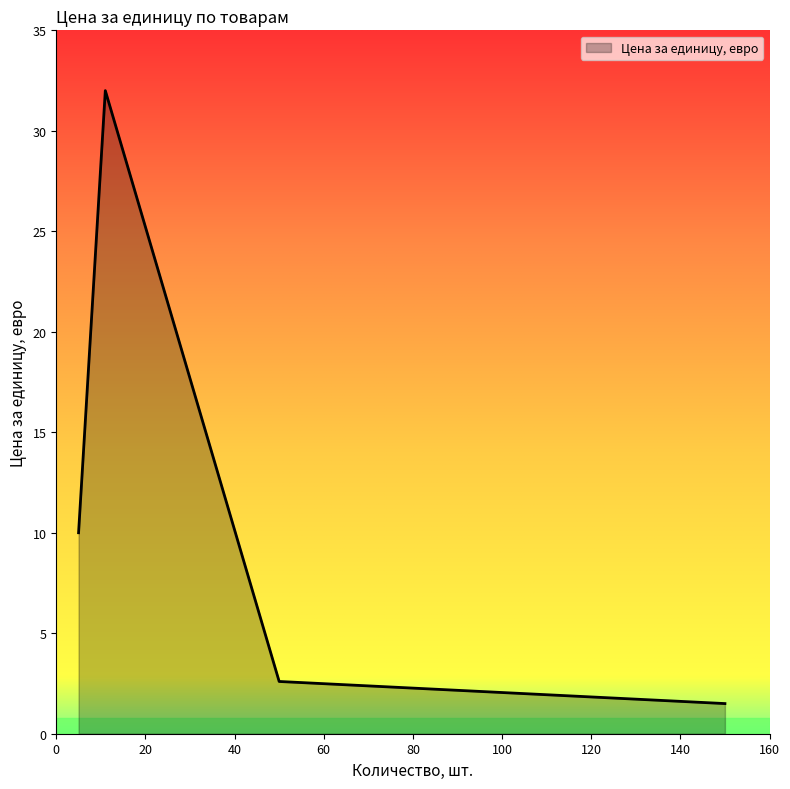

What is the greatest value displayed?

32.0